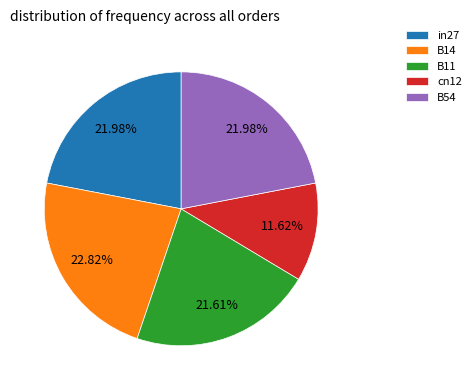

Which has a higher value, B14 or B11?

B14